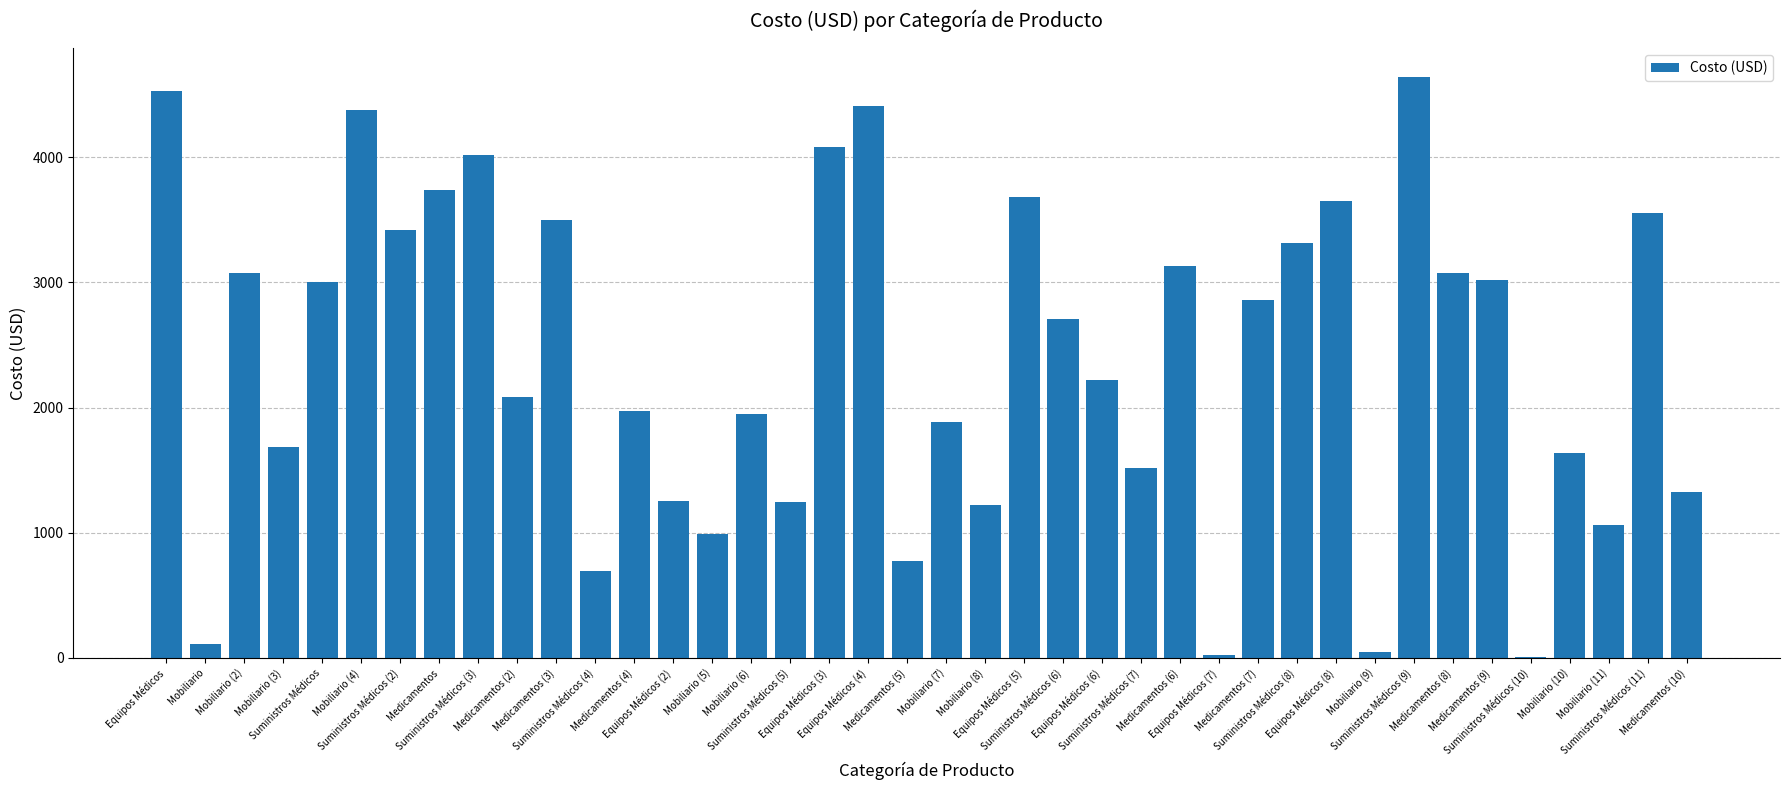

What is the maximum value shown in the chart?

4639.2